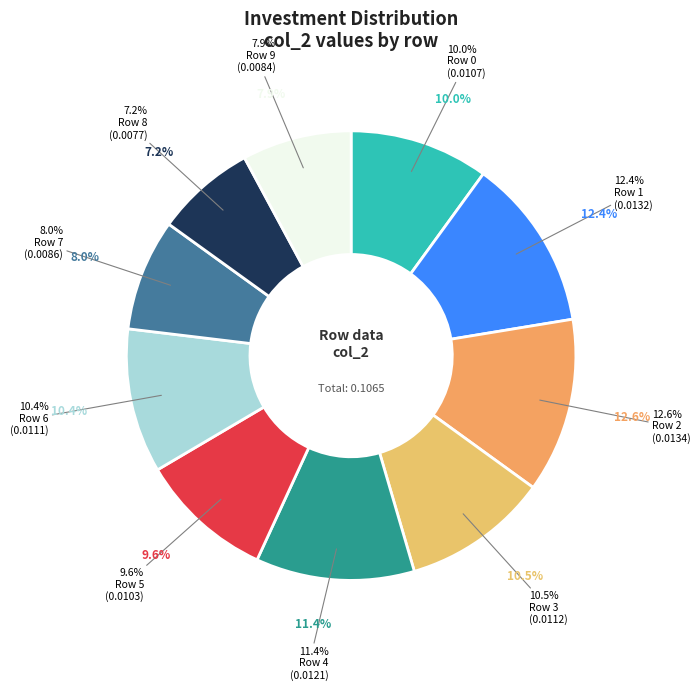

The Row 4 slice represents 1% of the pie. True or false?

False